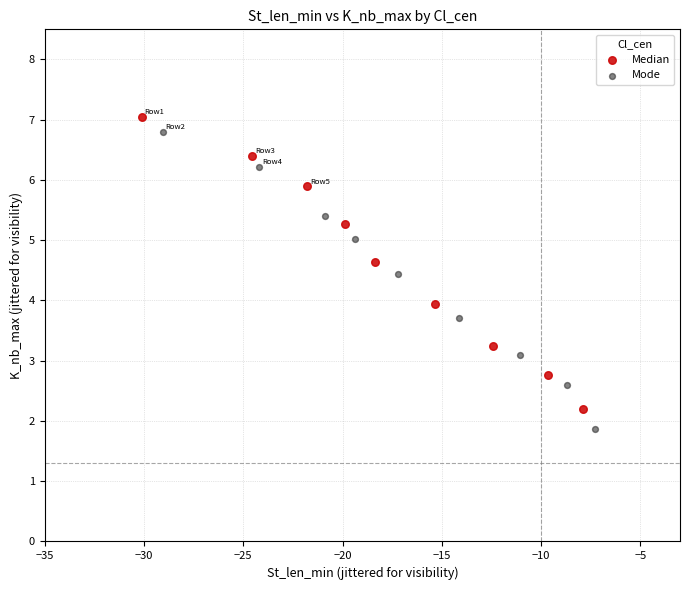

Which series contains the highest Y value?

Median